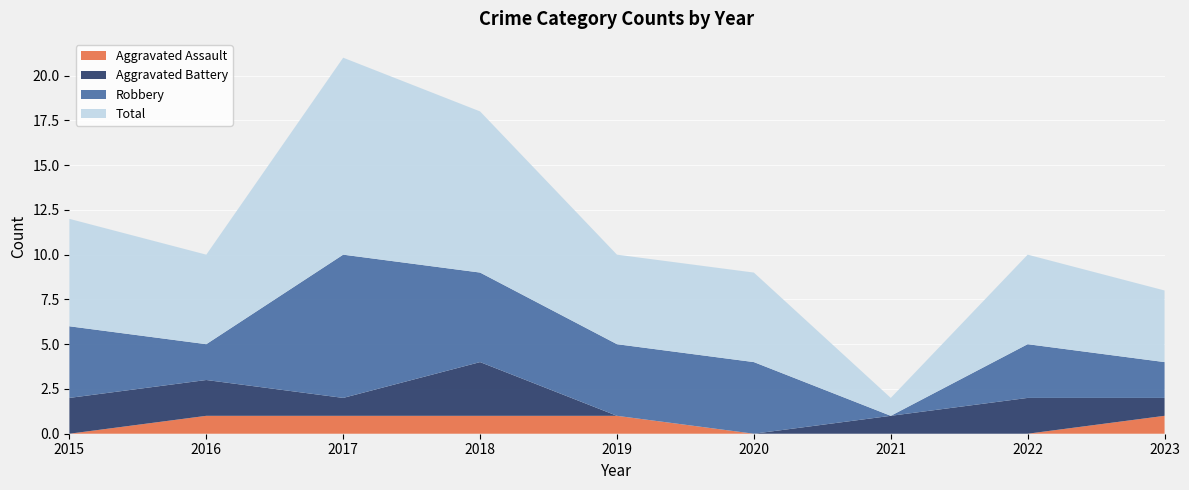

Reading right to left, what are all the values shown in this chart?

Aggravated Assault: 1	0	0	0	1	1	1	1	0
Aggravated Battery: 1	2	1	0	0	3	1	2	2
Robbery: 2	3	0	4	4	5	8	2	4
Total: 4	5	1	5	5	9	11	5	6